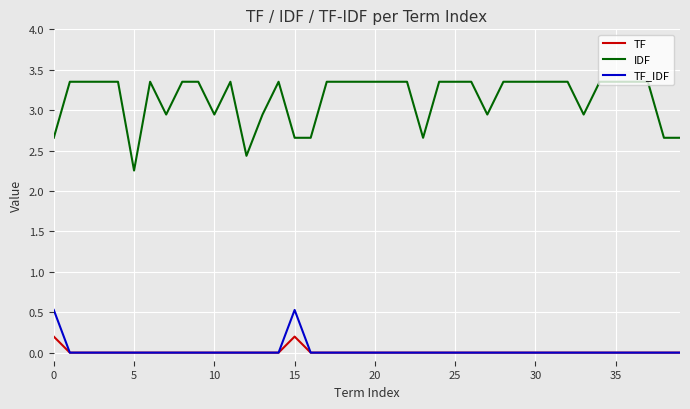

True or false: IDF and TF intersect in this chart.

False